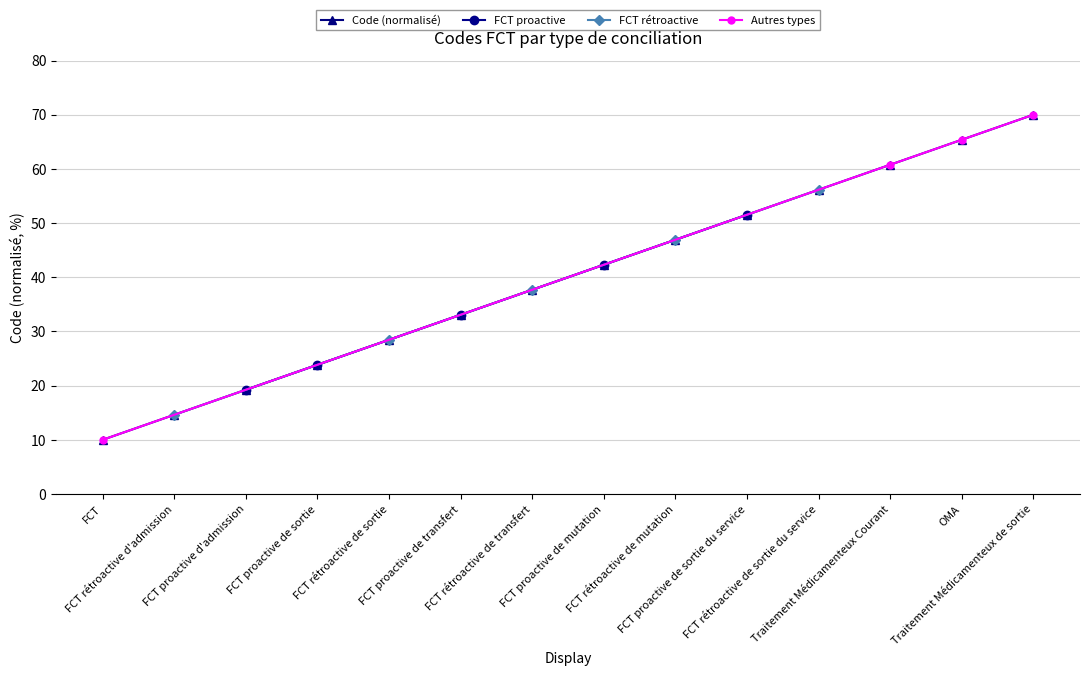

What is the smallest value displayed?

10.0